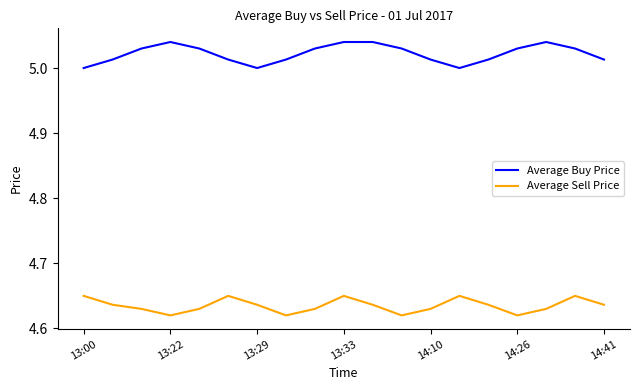

Which series has the widest spread of values?

Average Buy Price